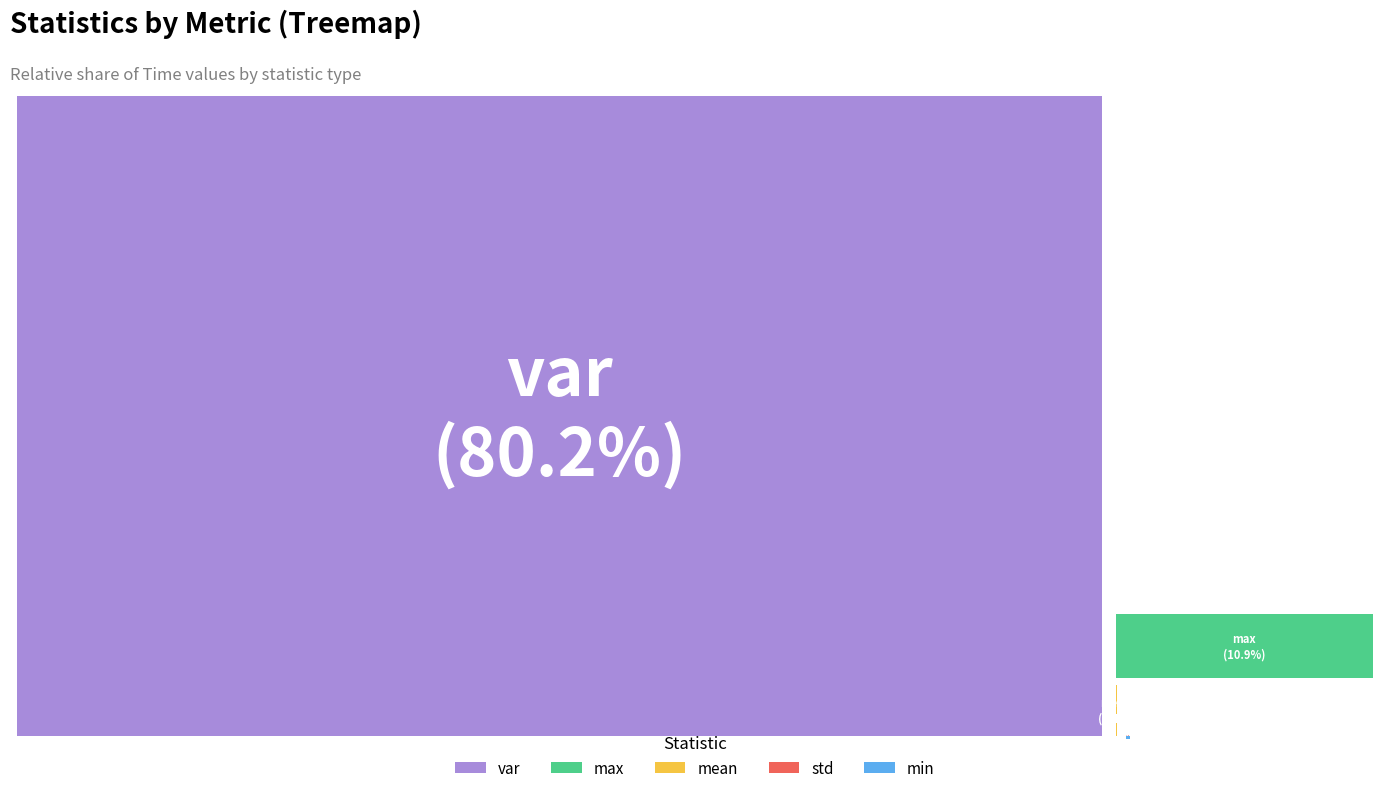

Does max account for over 50% of the chart?

No